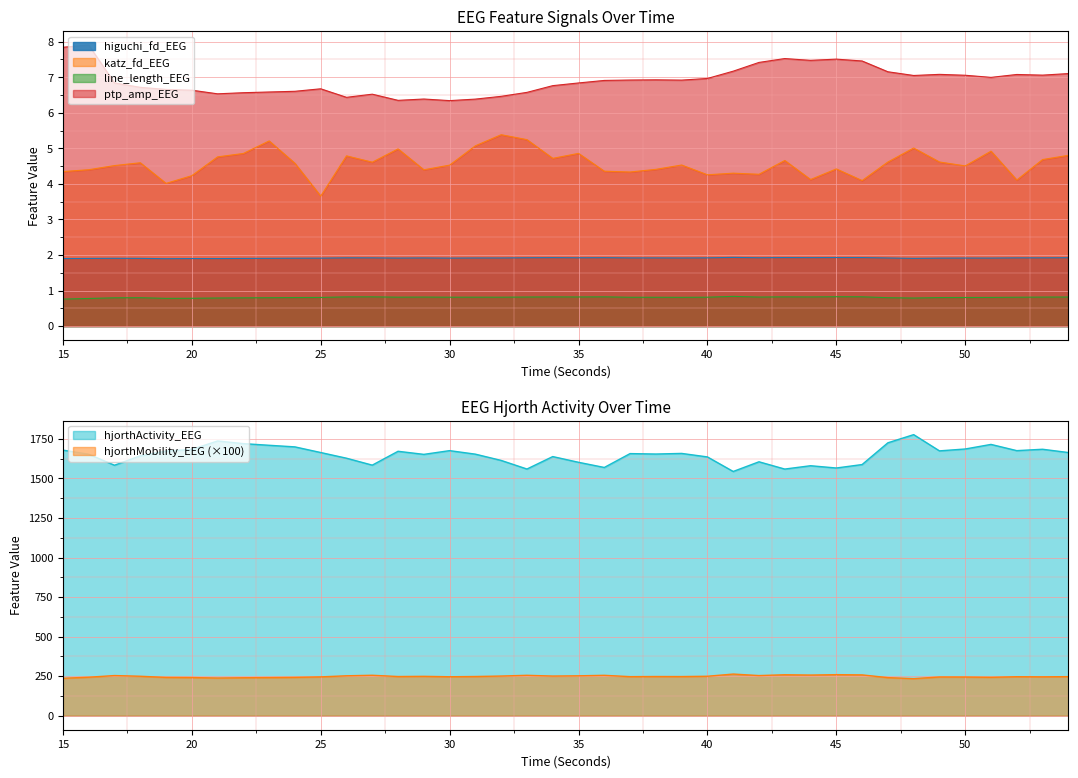

True or false: katz_fd_EEG has a value of 6.1 at 45.

False